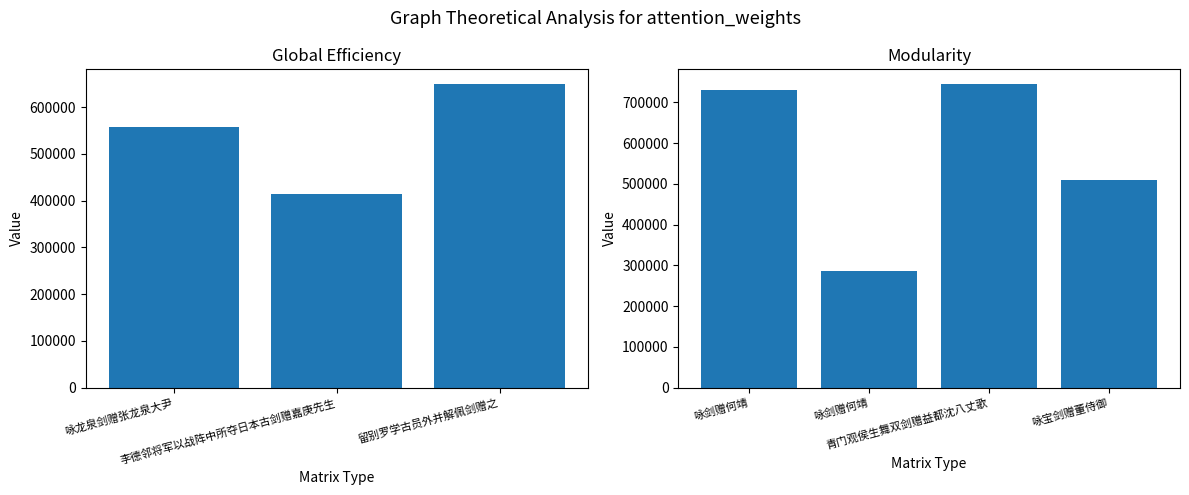

What is the label of the 2nd bar from the left?

李德邻将军以战阵中所夺日本古剑赠嘉庚先生